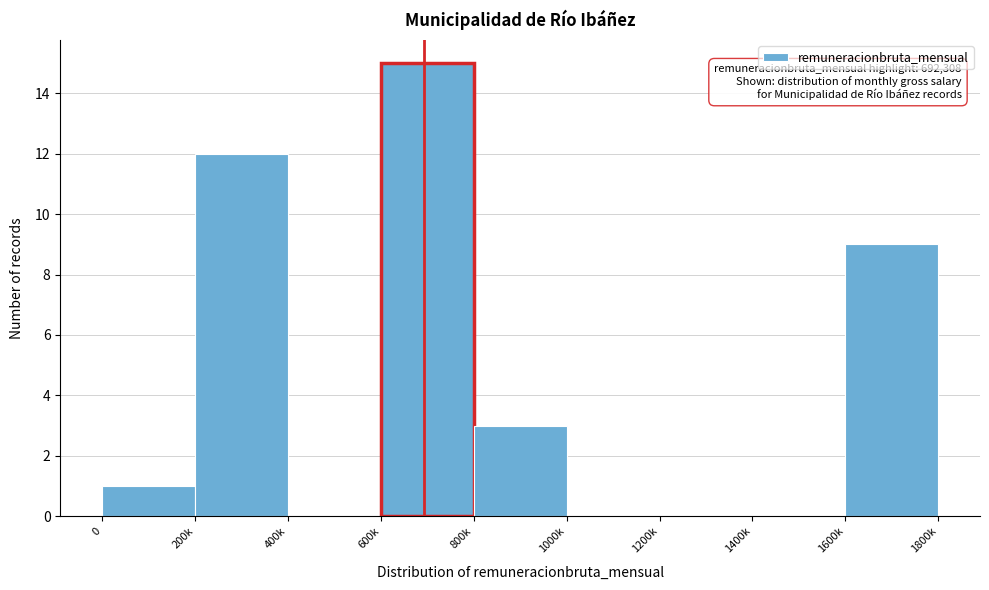

Reading right to left, what are all the values shown in this chart?

1600k=9	1400k=0	1200k=0	1000k=0	800k=3	600k=15	400k=0	200k=12	0=1